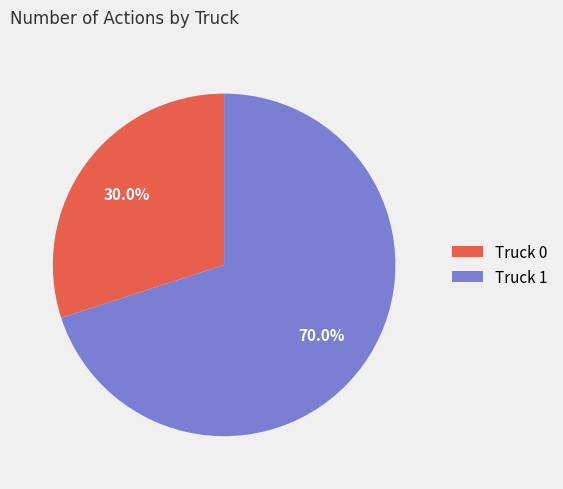

What portion of the pie excludes Truck 0?

70.0%